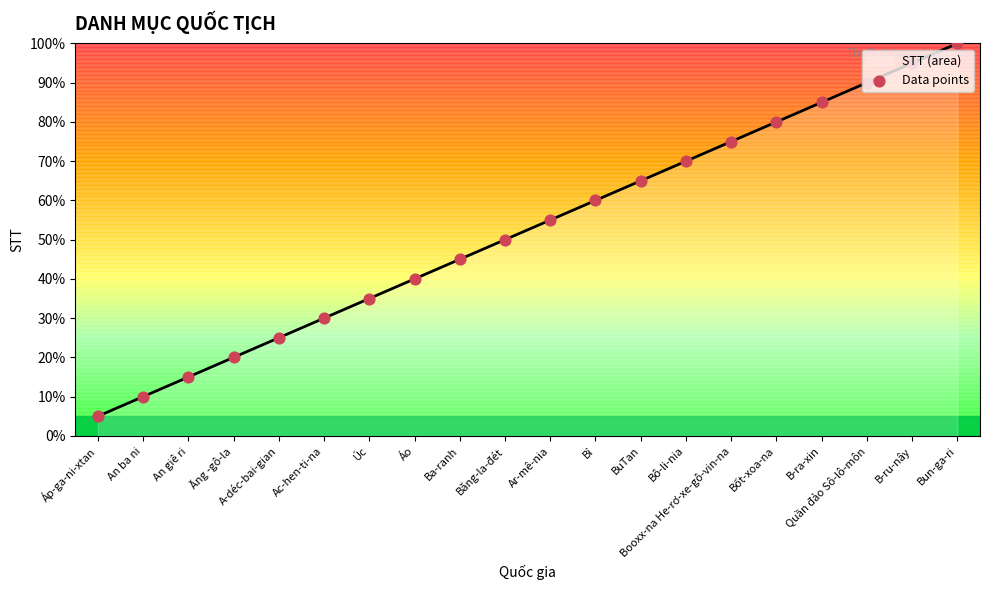

What is the change in value from Booxx-na He-rơ-xe-gô-vin-na to B-ra-xin?

+10.0